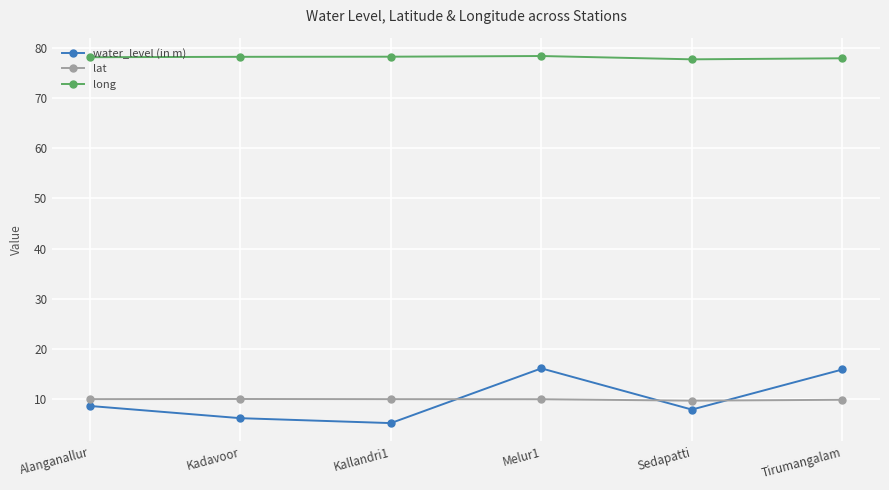

What is the maximum value shown in the chart?

78.3